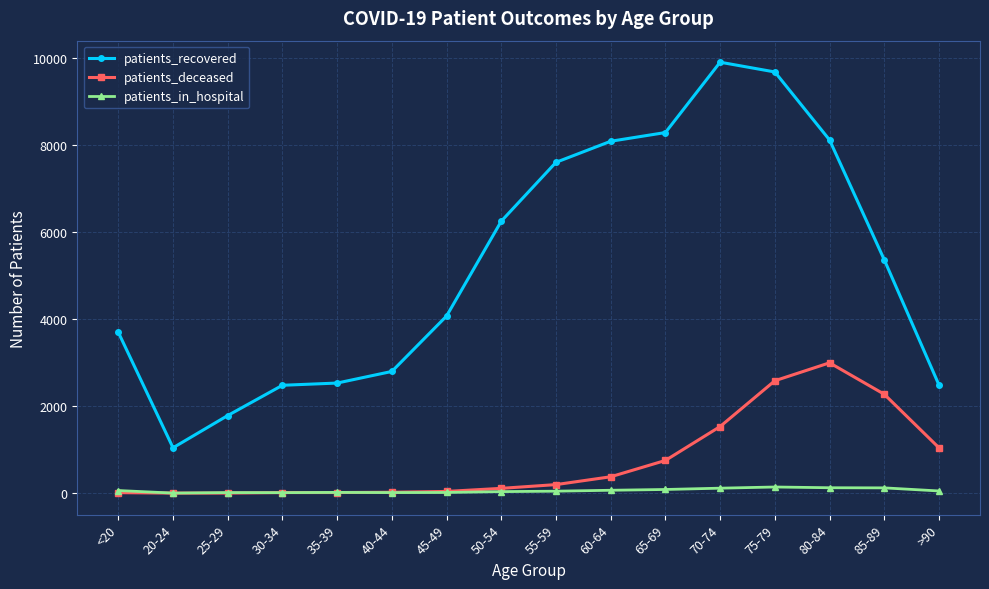

What is the sum of all patients_in_hospital values?

942